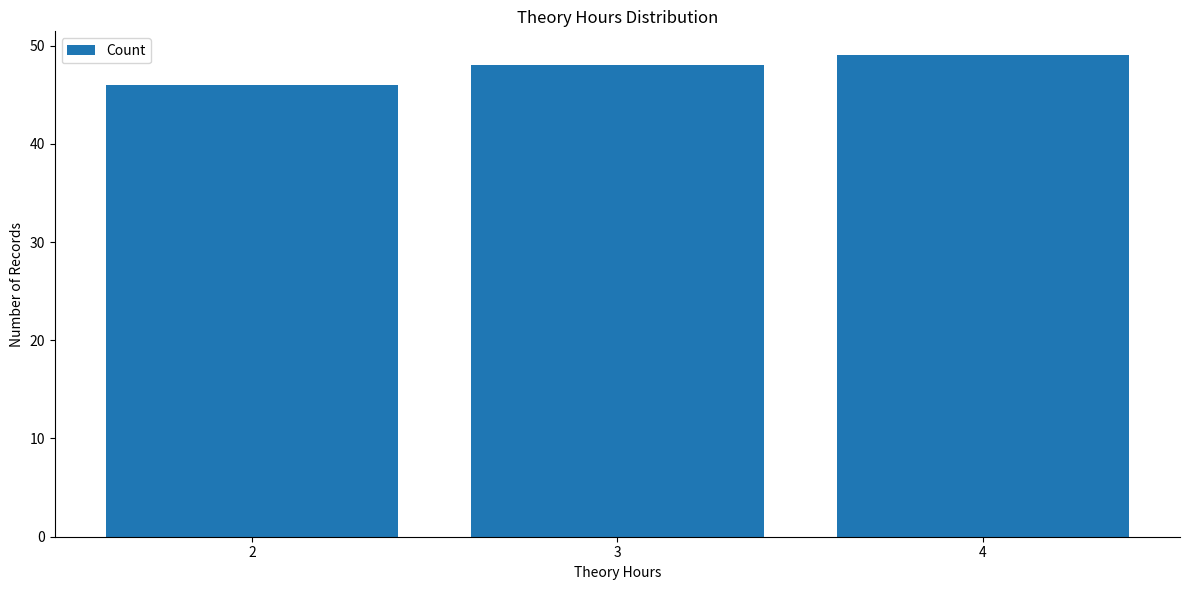

What value does the data have at 3?

48